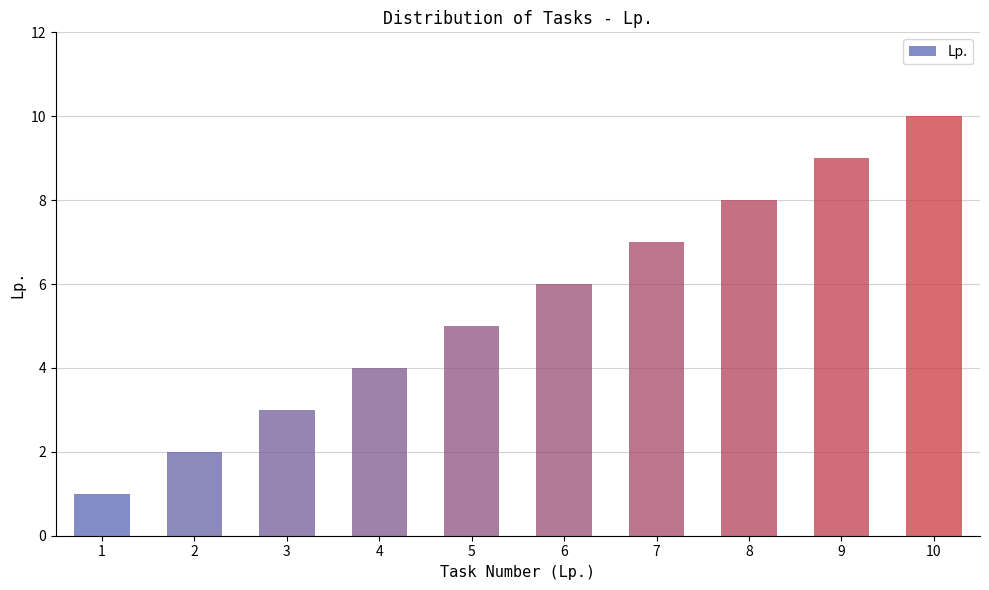

Reading left to right, transcribe all the data shown in this chart.

1	2	3	4	5	6	7	8	9	10